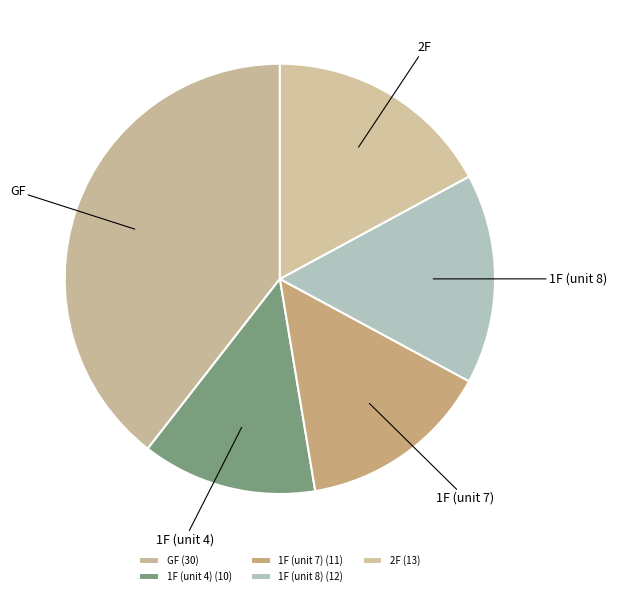

Does 1F (unit 8) account for over 50% of the chart?

No